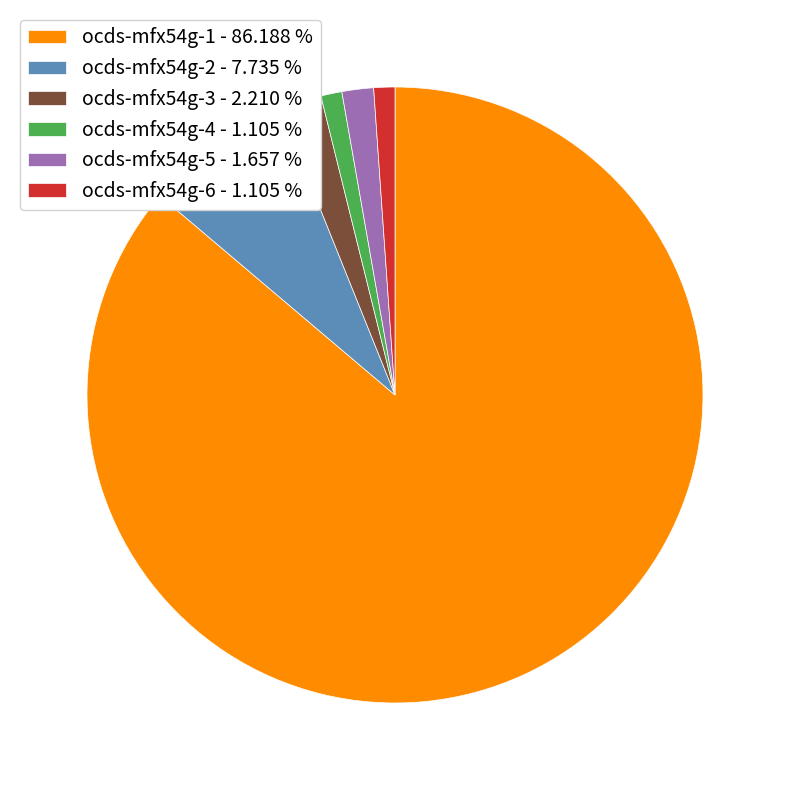

What is the ratio of the value at ocds-mfx54g-1 to the value at ocds-mfx54g-5?

52.0